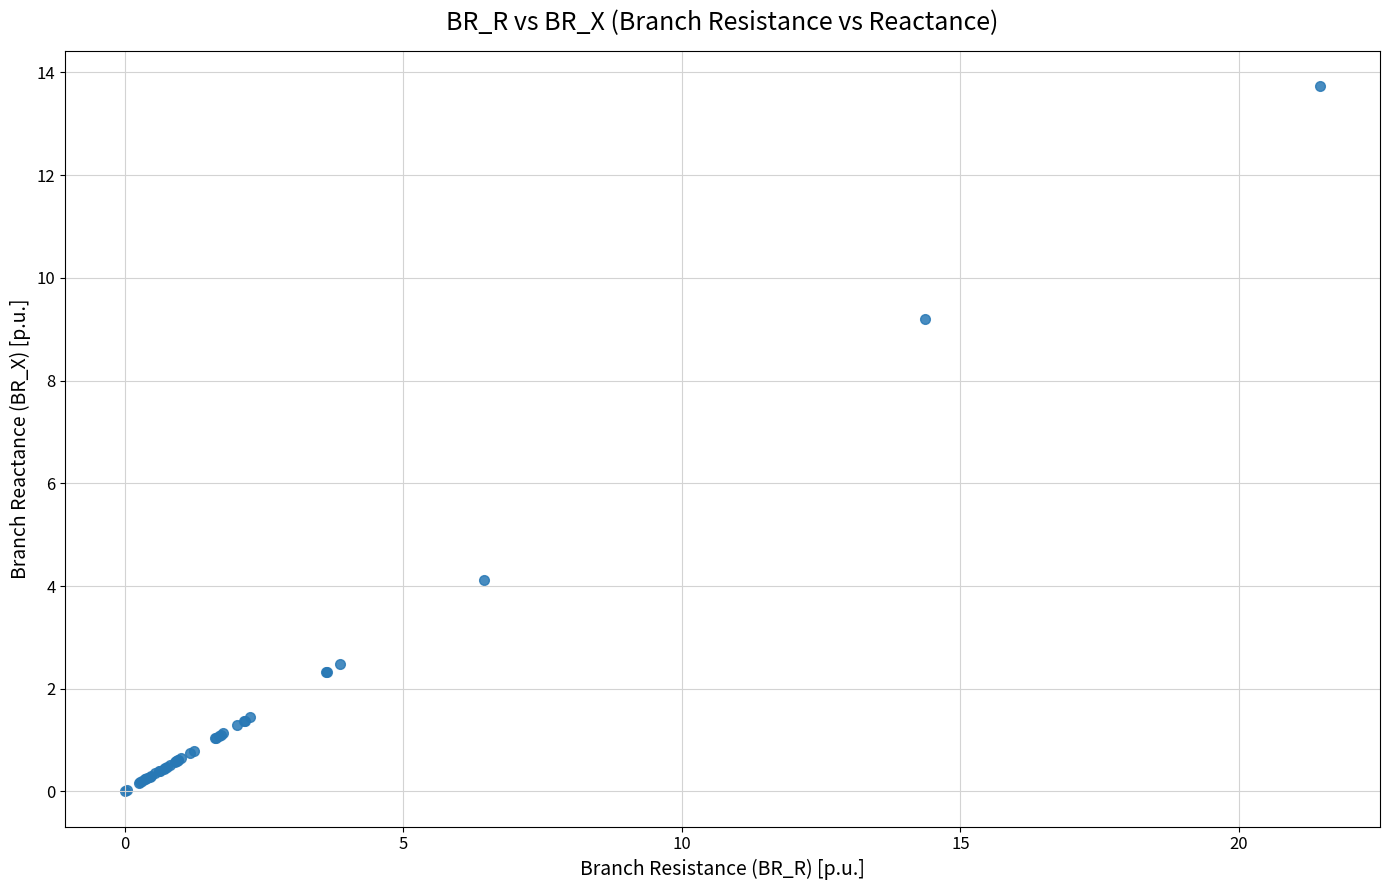

What Y value in the scatter plot is closest to 6?

4.1